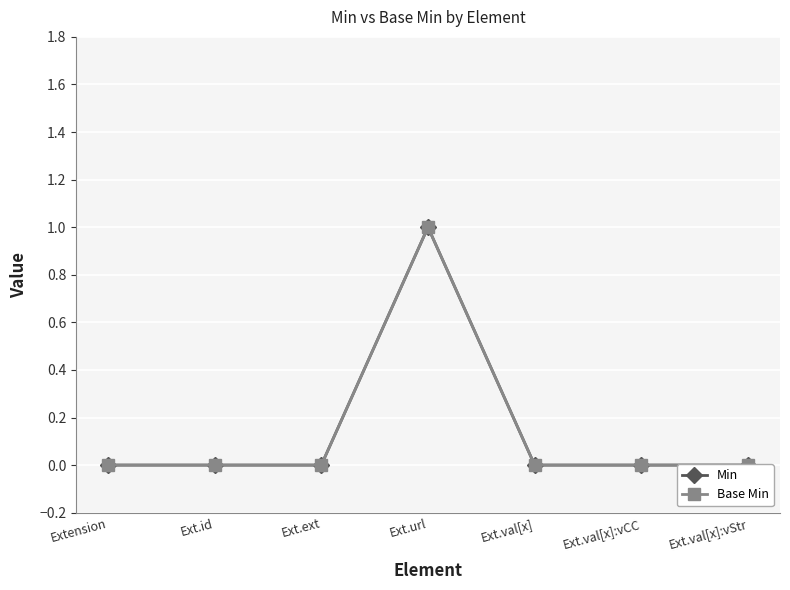

List the labels in order of Base Min value, smallest first.

Extension, Ext.id, Ext.ext, Ext.val[x], Ext.val[x]:vCC, Ext.val[x]:vStr, Ext.url